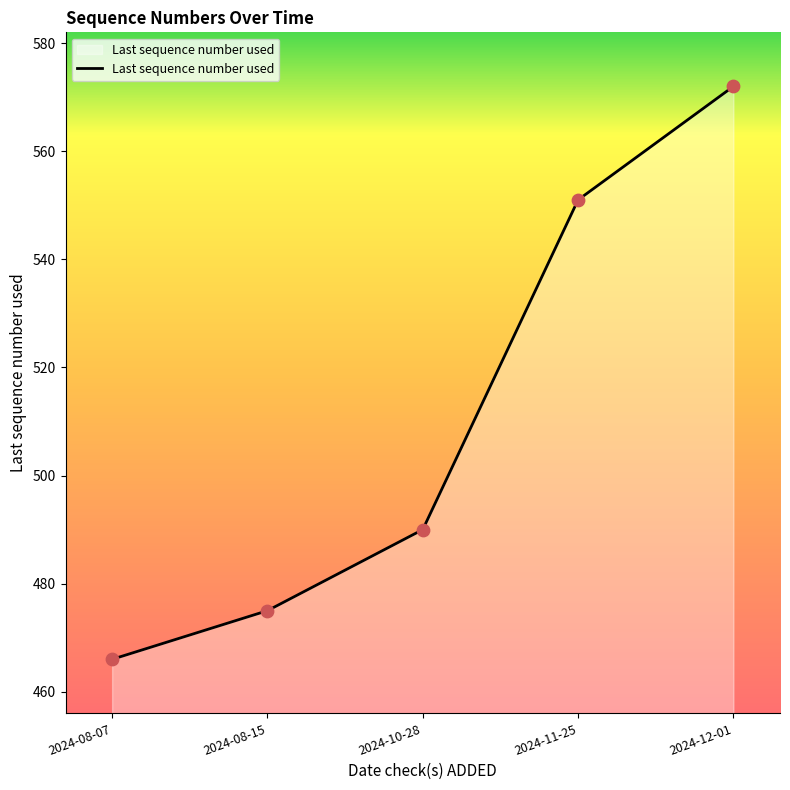

What is the change in value from 2024-08-15 to 2024-10-28?

+15